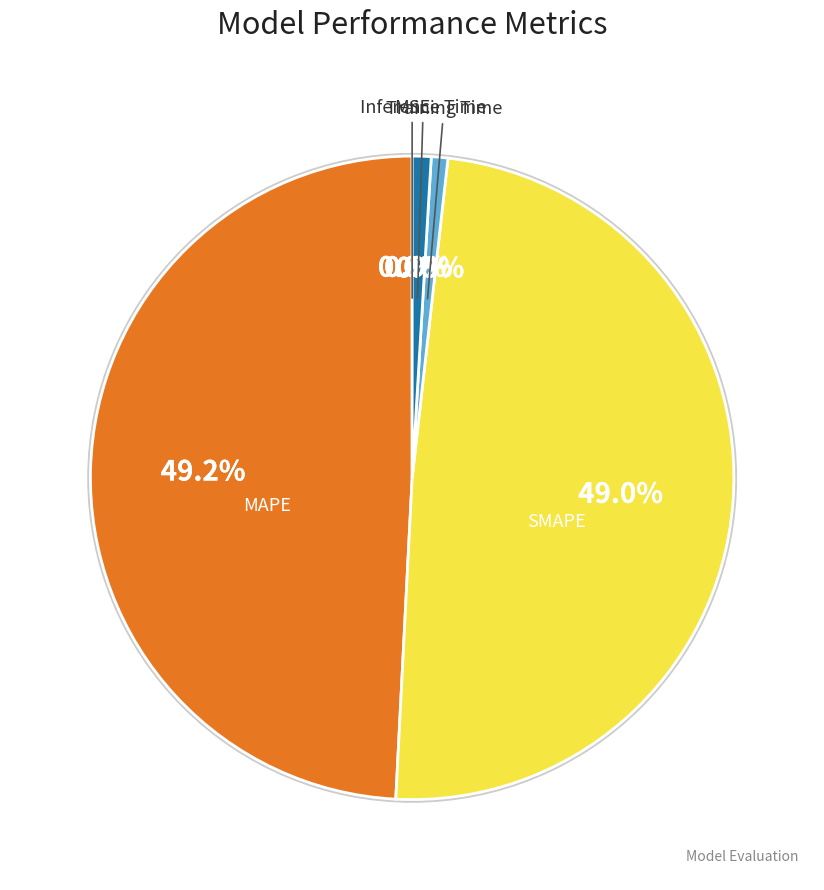

To the nearest percent, what portion does MAPE represent?

49%